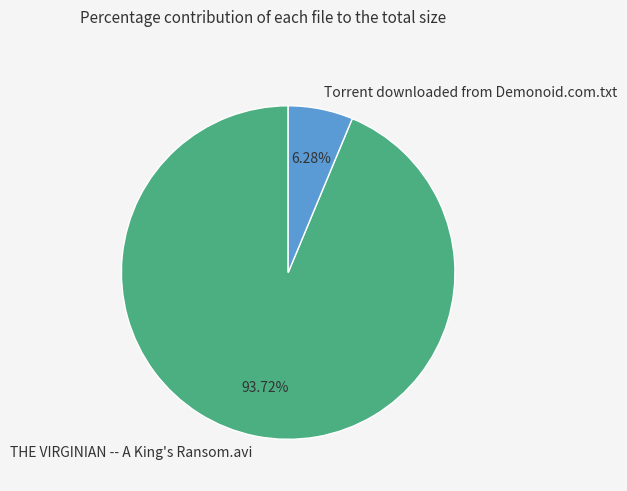

How many segments does this pie chart have?

2